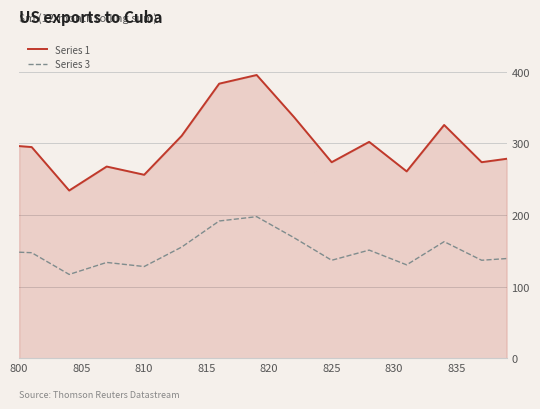

How many categories are shown in the chart?

40